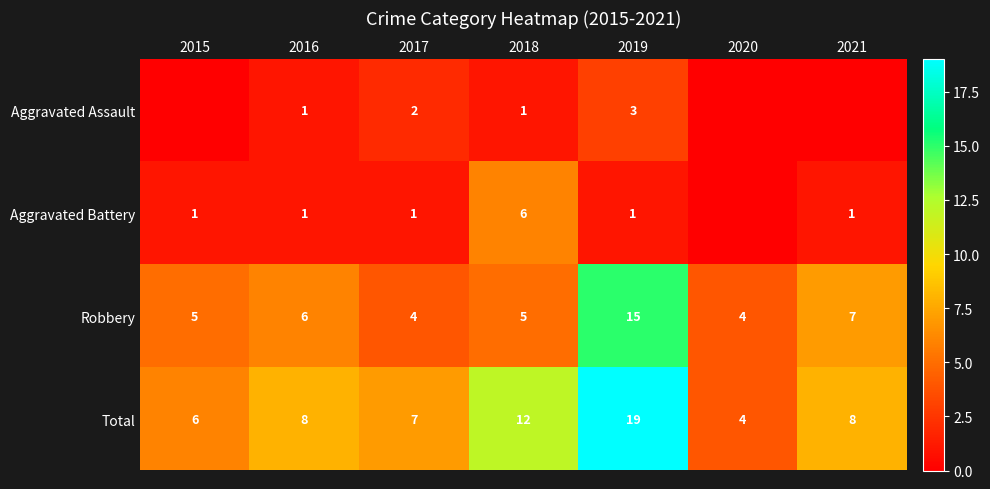

Which category has the lowest value across all series?

2015